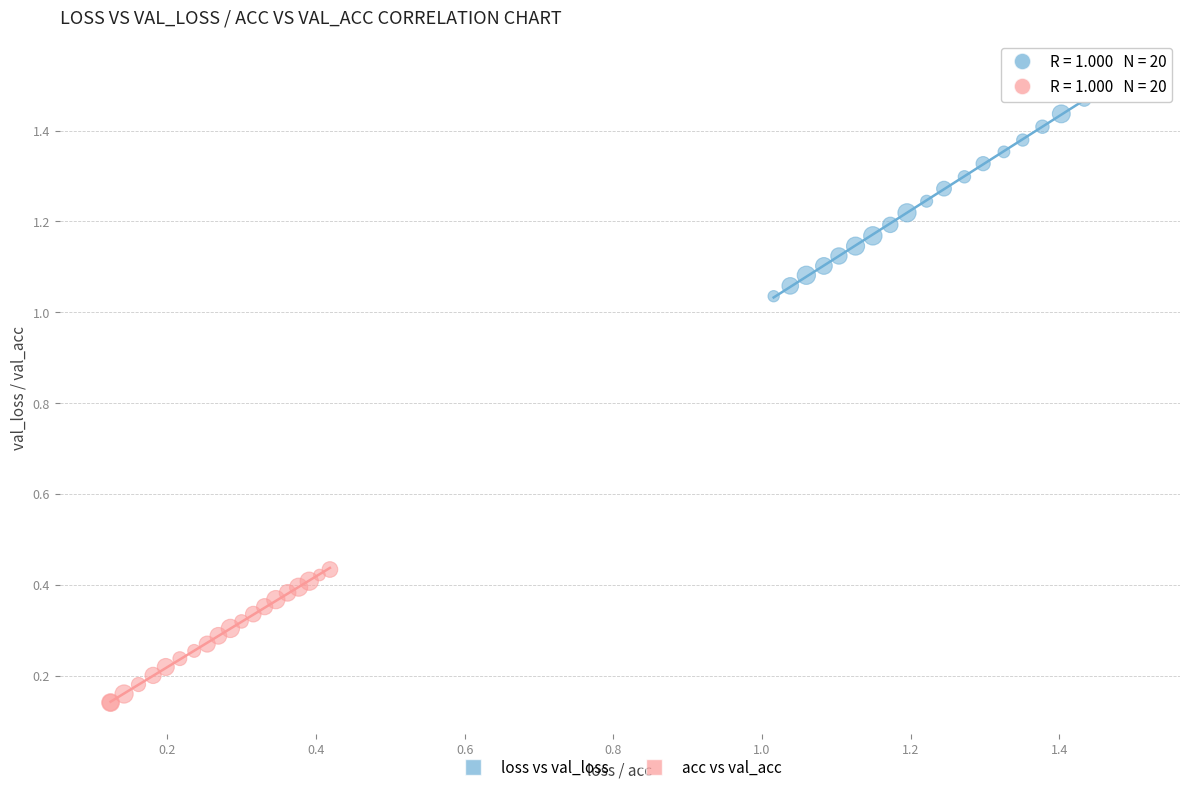

Which series contains the highest Y value?

loss vs val_loss